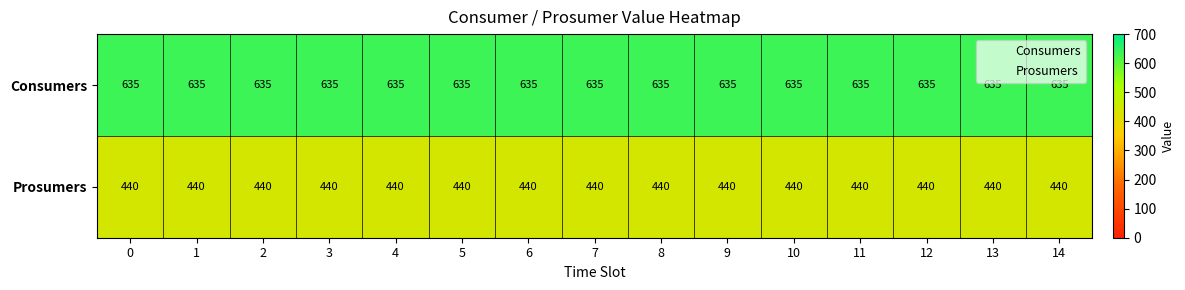

What is the spread (max minus min) of values at 5?

195